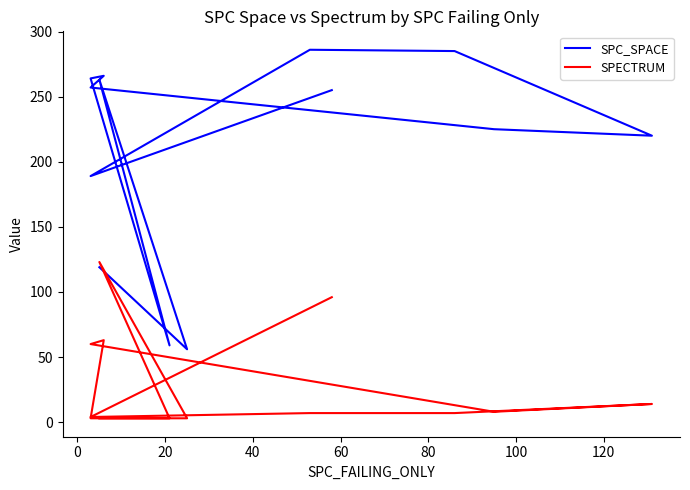

What is the average value of the SPC_SPACE series?

211